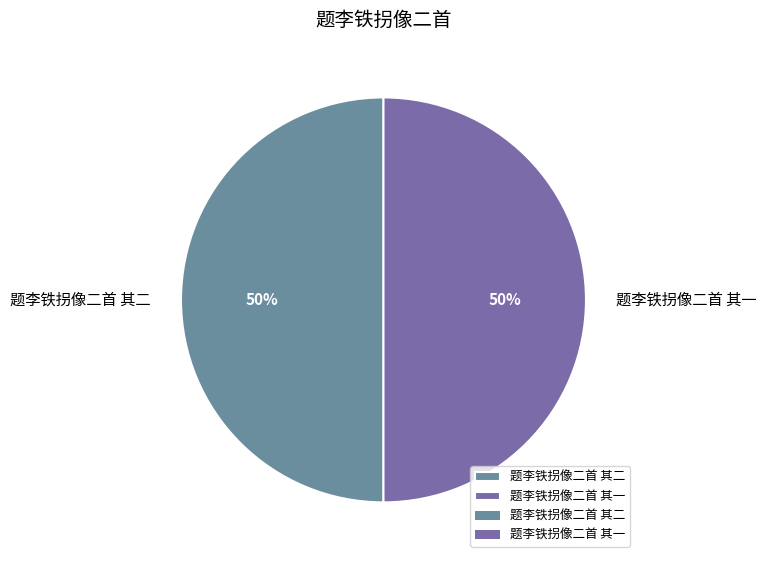

How many segments does this pie chart have?

2